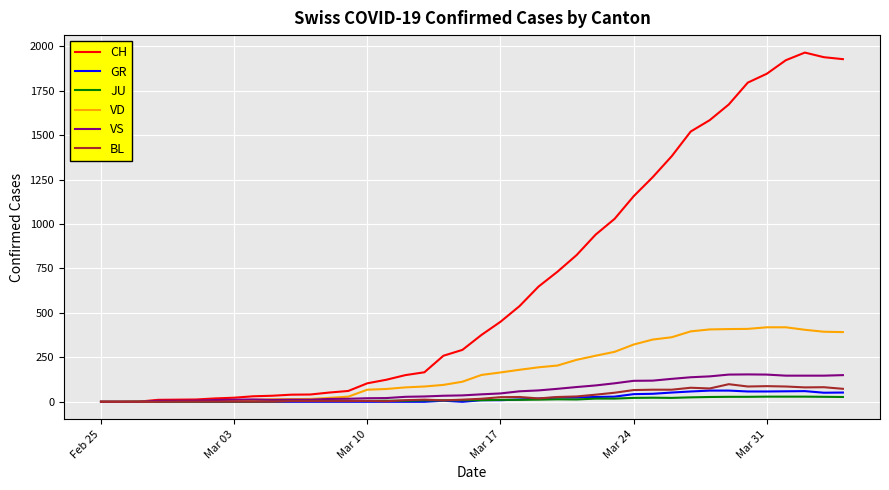

What is the difference between the maximum and minimum values in the GR series?

63